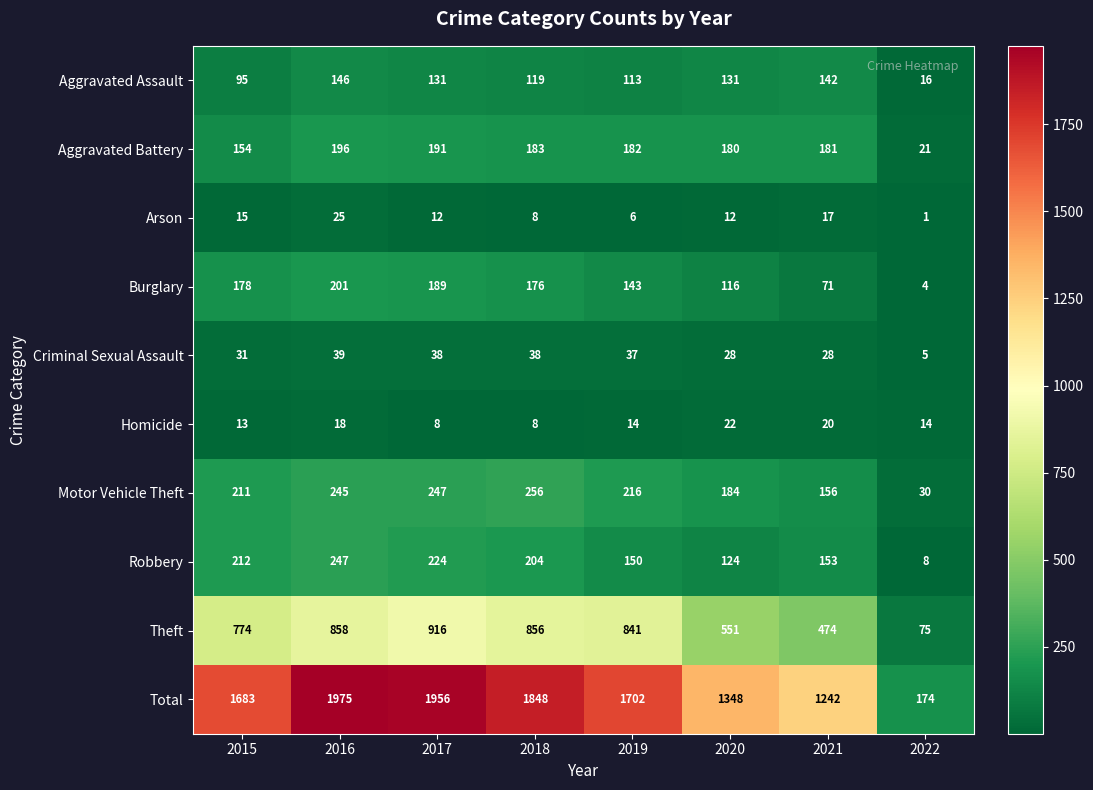

The Homicide series shows 21 at 2022. True or false?

False